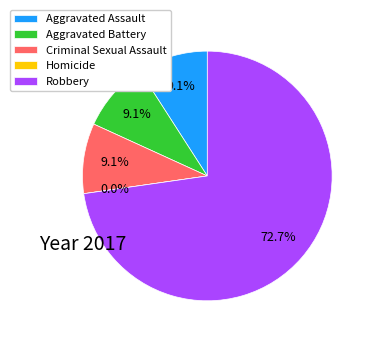

Which slice represents more than half of the pie?

Robbery